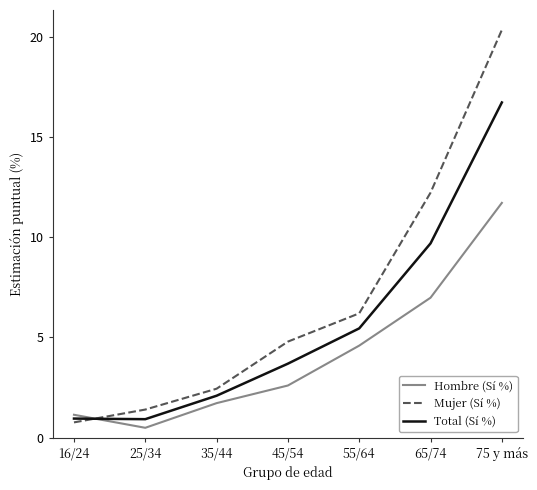

What is the spread (max minus min) of values at 45/54?

2.2